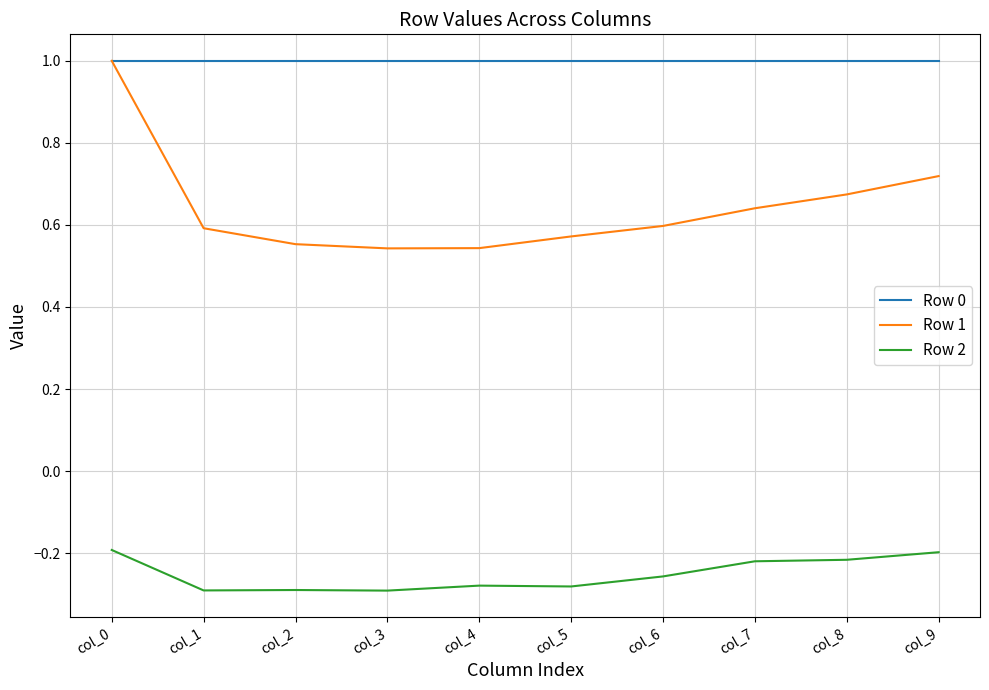

True or false: Row 2 and Row 0 cross at least once.

False